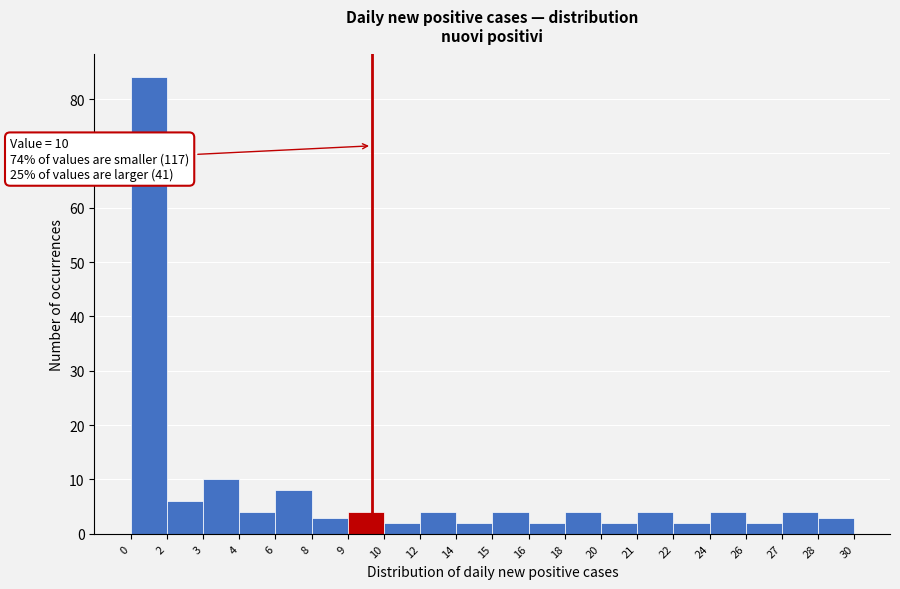

Reading left to right, transcribe all the data shown in this chart.

0=84	2=6	3=10	4=4	6=8	8=3	9=4	10=2	12=4	14=2	15=4	16=2	18=4	20=2	21=4	22=2	24=4	26=2	27=4	28=3